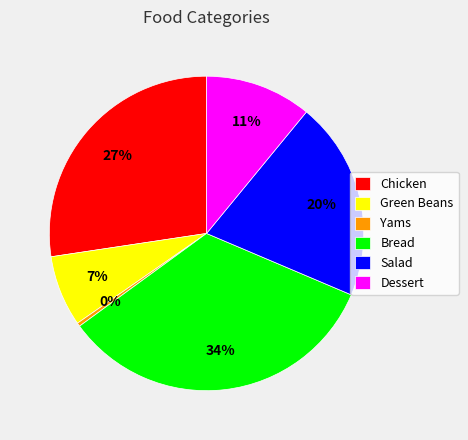

To the nearest percent, what percentage of the pie is Green Beans?

7%